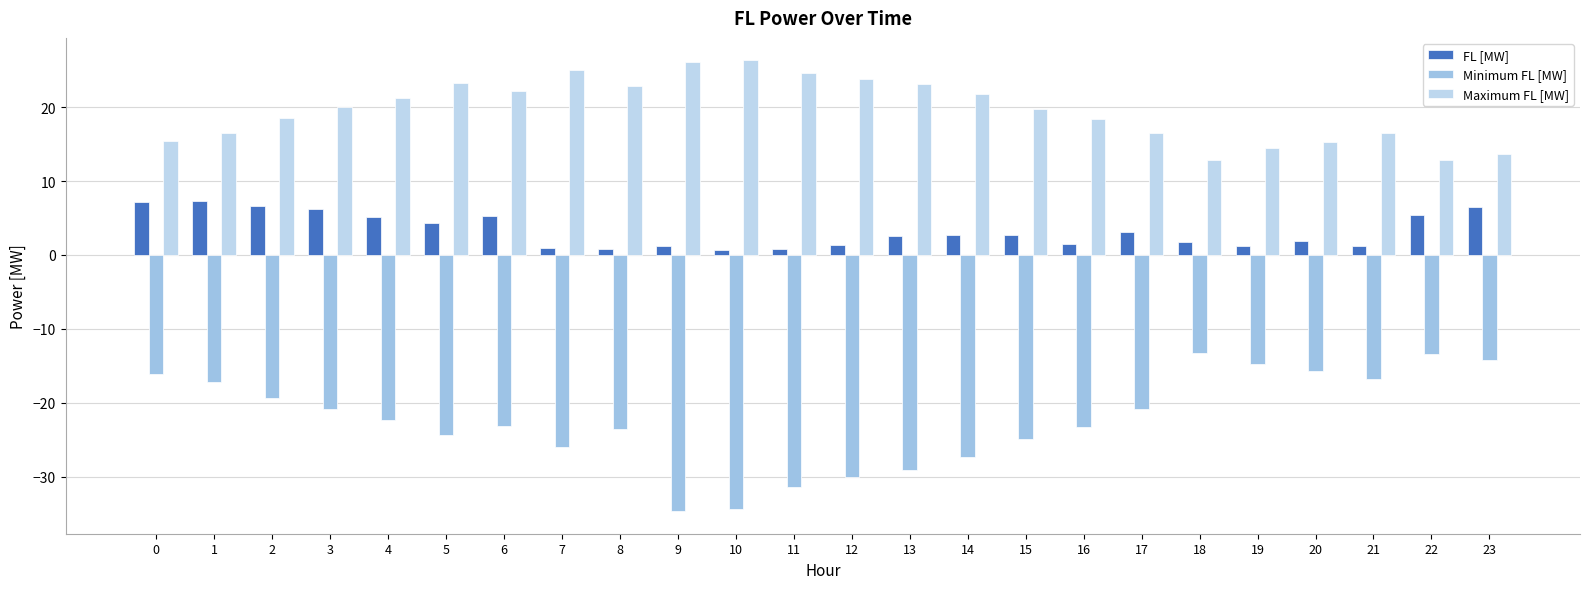

What is the total value across all series at 10?

-7.3